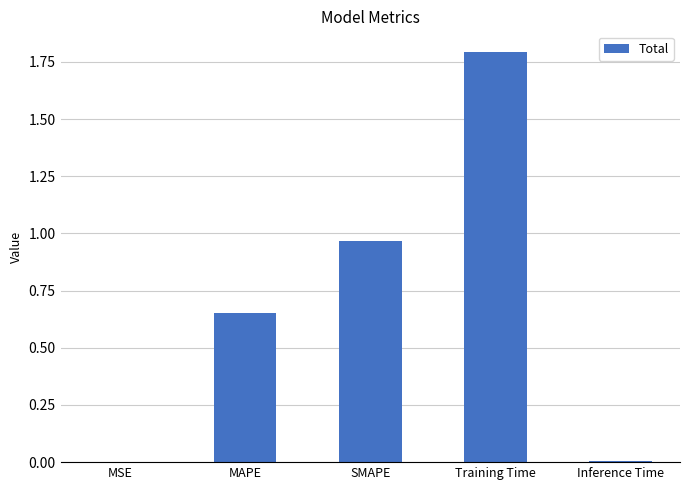

True or false: the data shows 1.1 at MAPE.

False